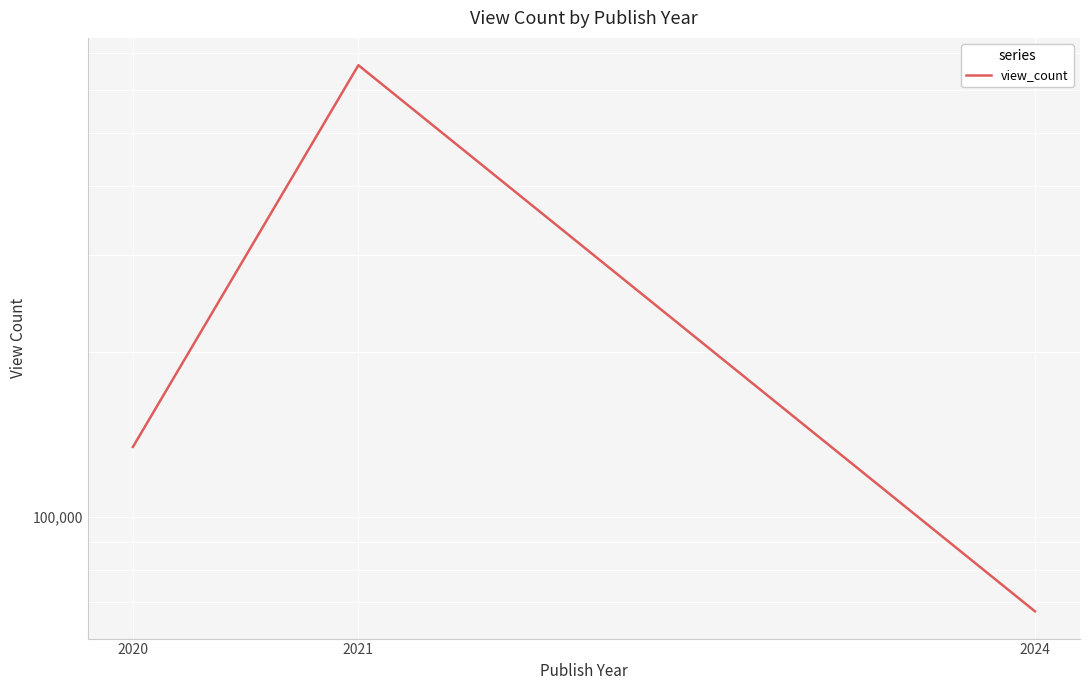

What is the change in value from 2020 to 2021?

+530866.5